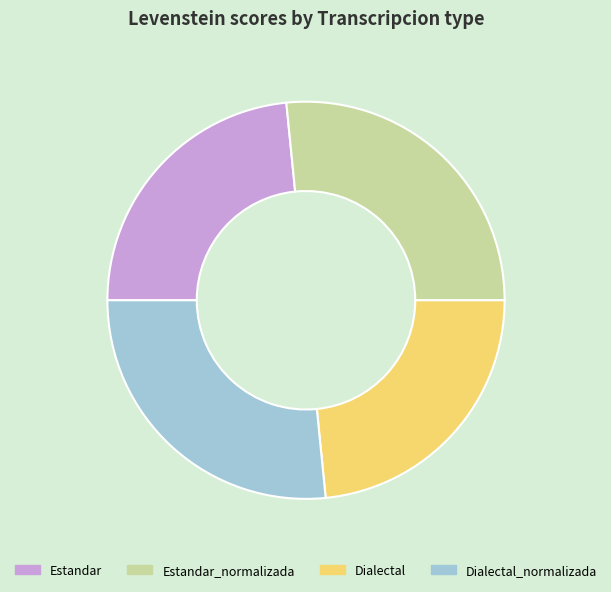

How many segments does this pie chart have?

4